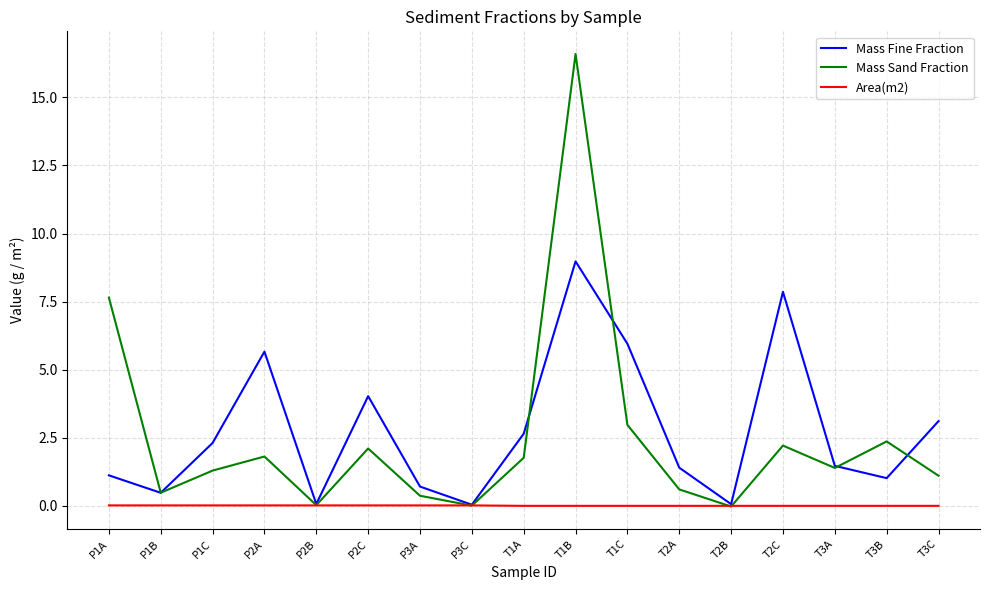

True or false: Mass Fine Fraction has more than 0 points higher than both neighbors.

True